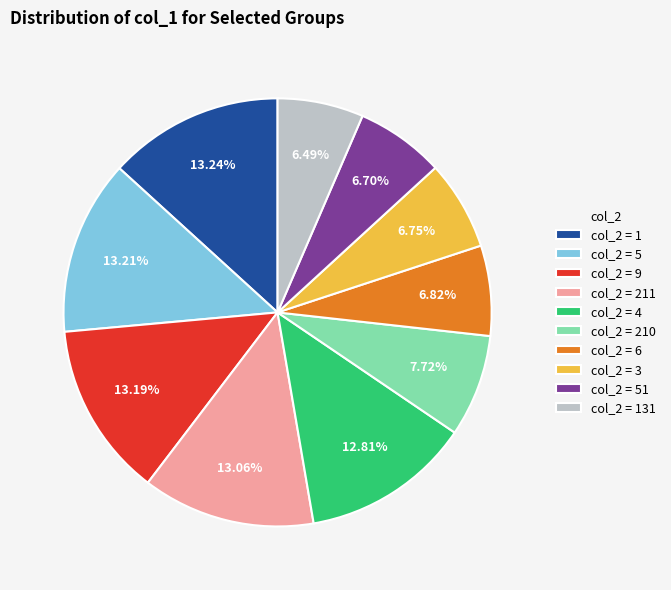

Is the sum of col_2 = 1 and col_2 = 9 greater than half?

No